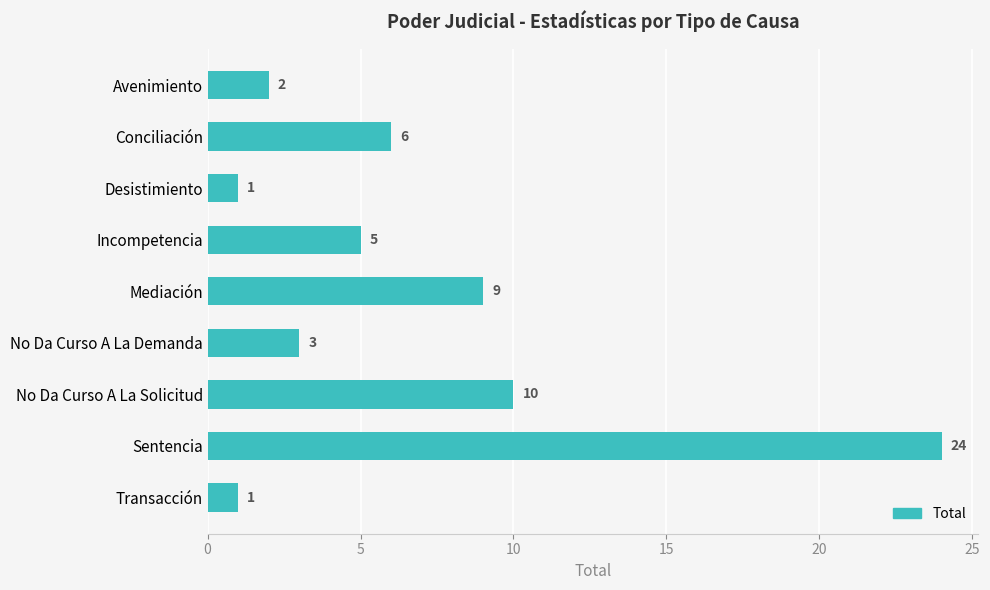

At which category does the chart reach its peak across all series?

Sentencia